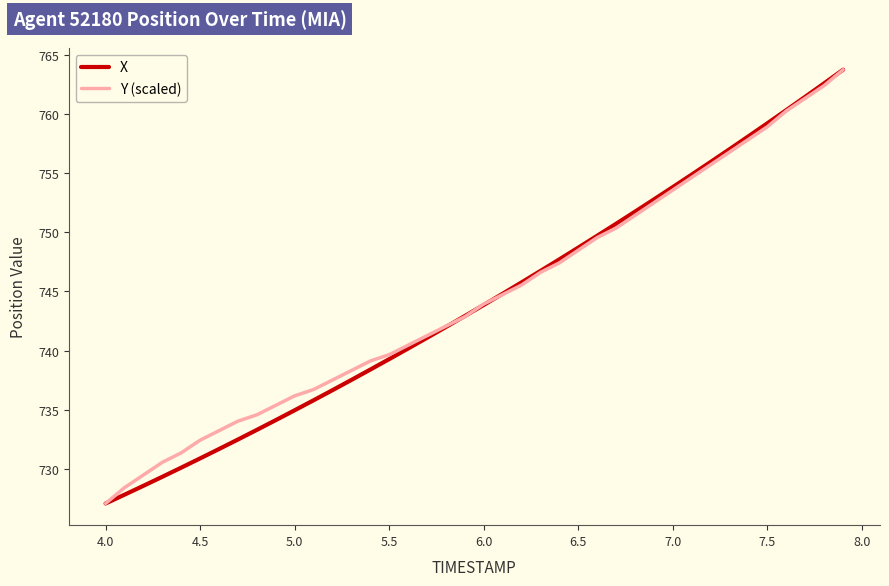

True or false: Y (scaled) has more than 2 points higher than both neighbors.

False